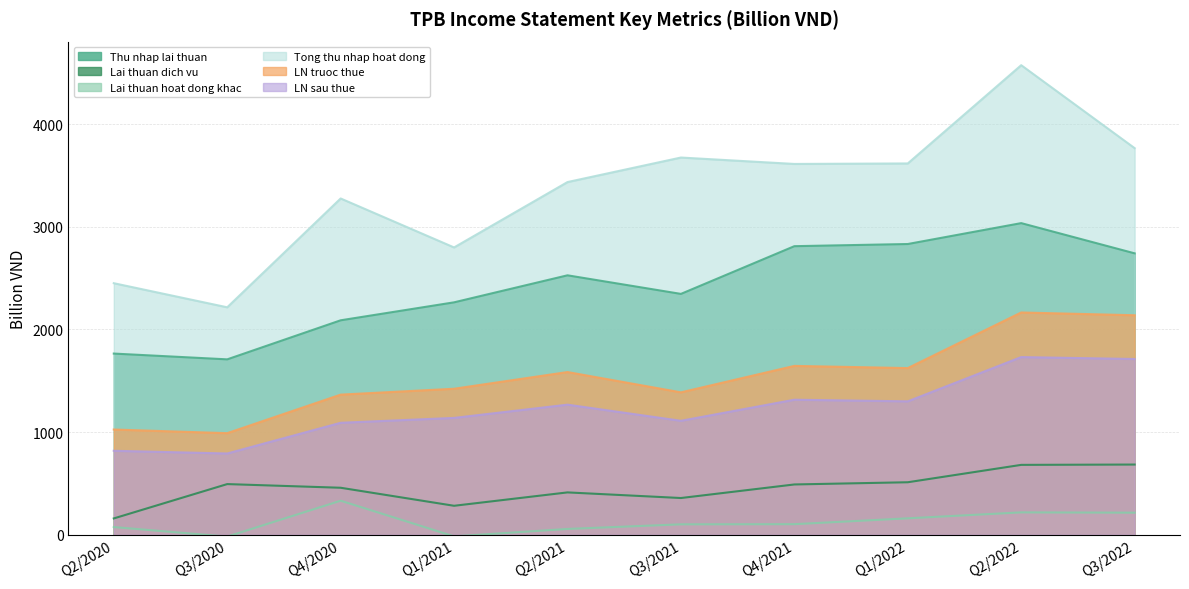

What are all the series names shown in the legend?

Thu nhap lai thuan, Lai thuan dich vu, Lai thuan hoat dong khac, Tong thu nhap hoat dong, LN truoc thue, LN sau thue